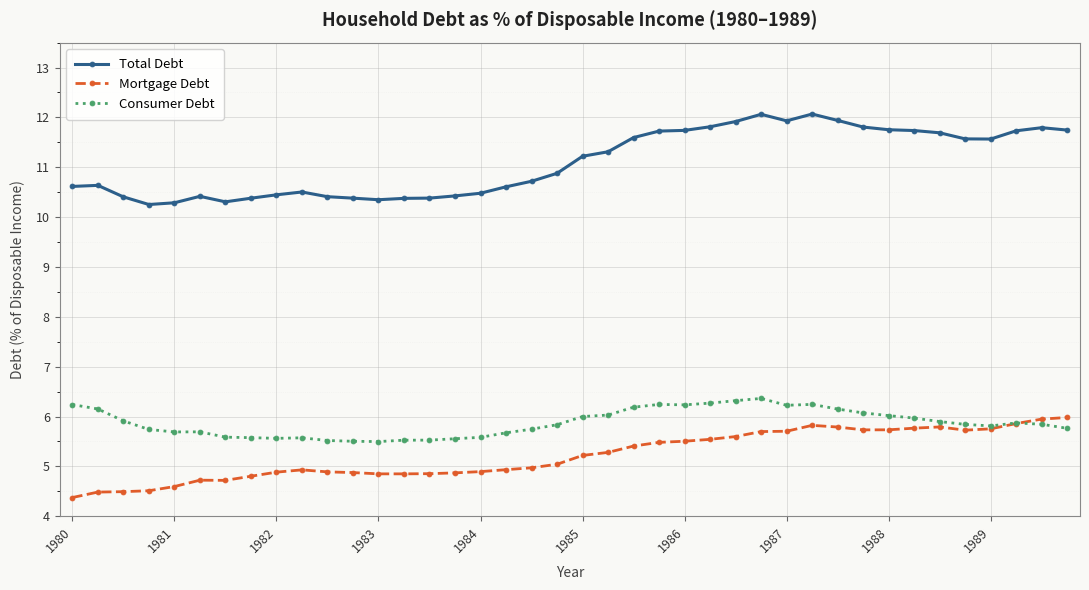

Count the number of categories in the chart.

40